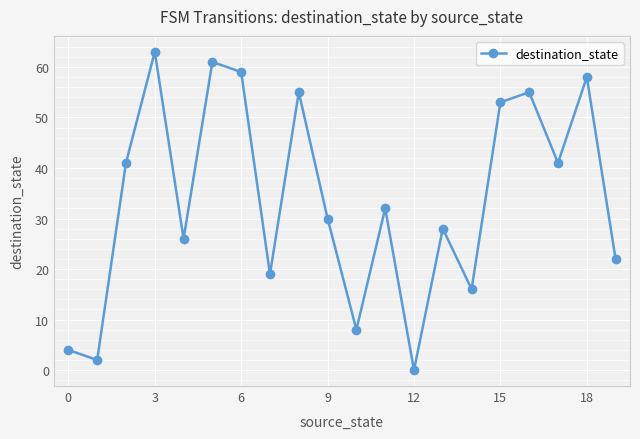

What is the value of the 7th point from the left?

59